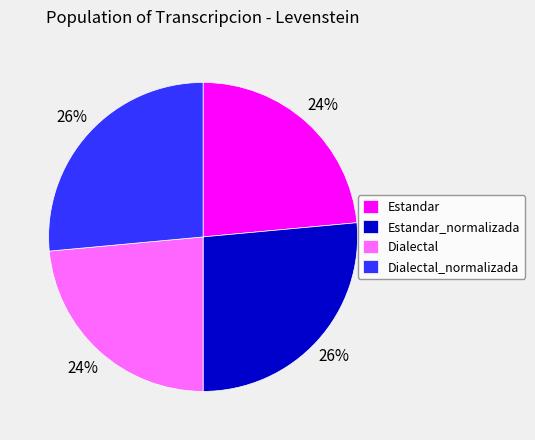

Approximately how many times larger is the value at Dialectal compared to Estandar?

1.0